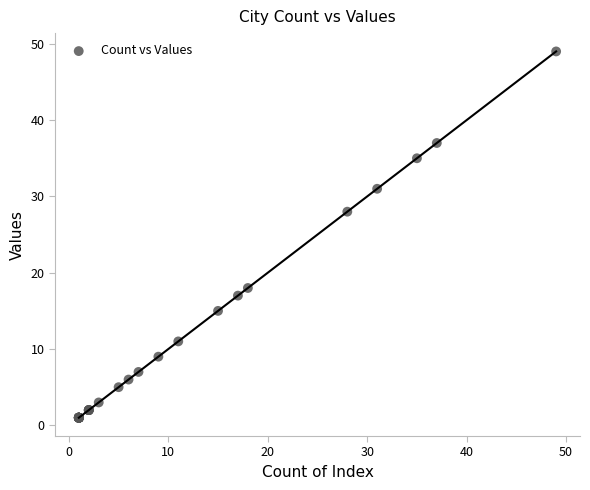

What Y value in the scatter plot is closest to 25?

28